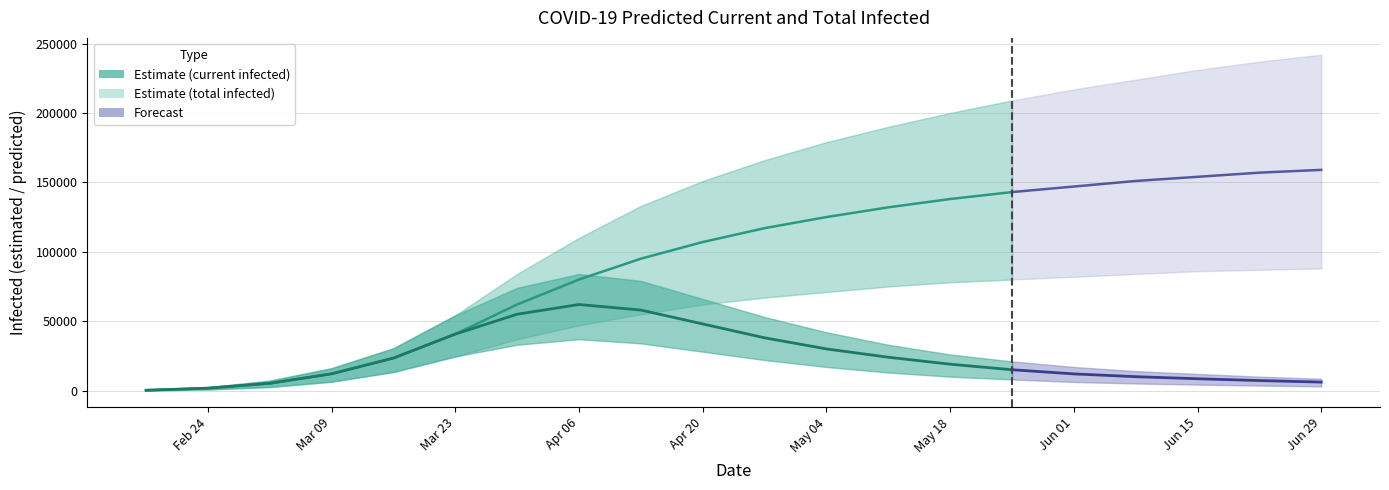

Reading right to left, what are all the values shown in this chart?

predicted_current_infected_mean: 6100	7200	8500	10000	12000	15000	19000	24000	30000	38000	48000	58000	62000	55000	40687	23403	12067	5206	1722	215
predicted_current_infected_lower: 3000	3600	4300	5100	6200	8000	10000	13000	17000	22000	28000	34000	37000	33000	24554	13383	6391	2560	800	100
predicted_current_infected_upper: 8500	10000	12000	14000	17000	21000	26000	33000	42000	53000	66000	79000	84000	74000	54238	30483	16102	7133	2400	300
predicted_total_infected_mean: 159000	157000	154000	151000	147000	143000	138000	132000	125000	117000	107000	95000	80000	62000	40687	23403	12067	5206	1722	215
predicted_total_infected_lower: 88000	87000	86000	84000	82000	80000	78000	75000	71000	67000	62000	55000	47000	37000	24554	13383	6391	2560	800	100
predicted_total_infected_upper: 242000	237000	231000	224000	217000	209000	200000	190000	179000	166000	151000	133000	110000	84000	54238	30483	16102	7133	2400	300